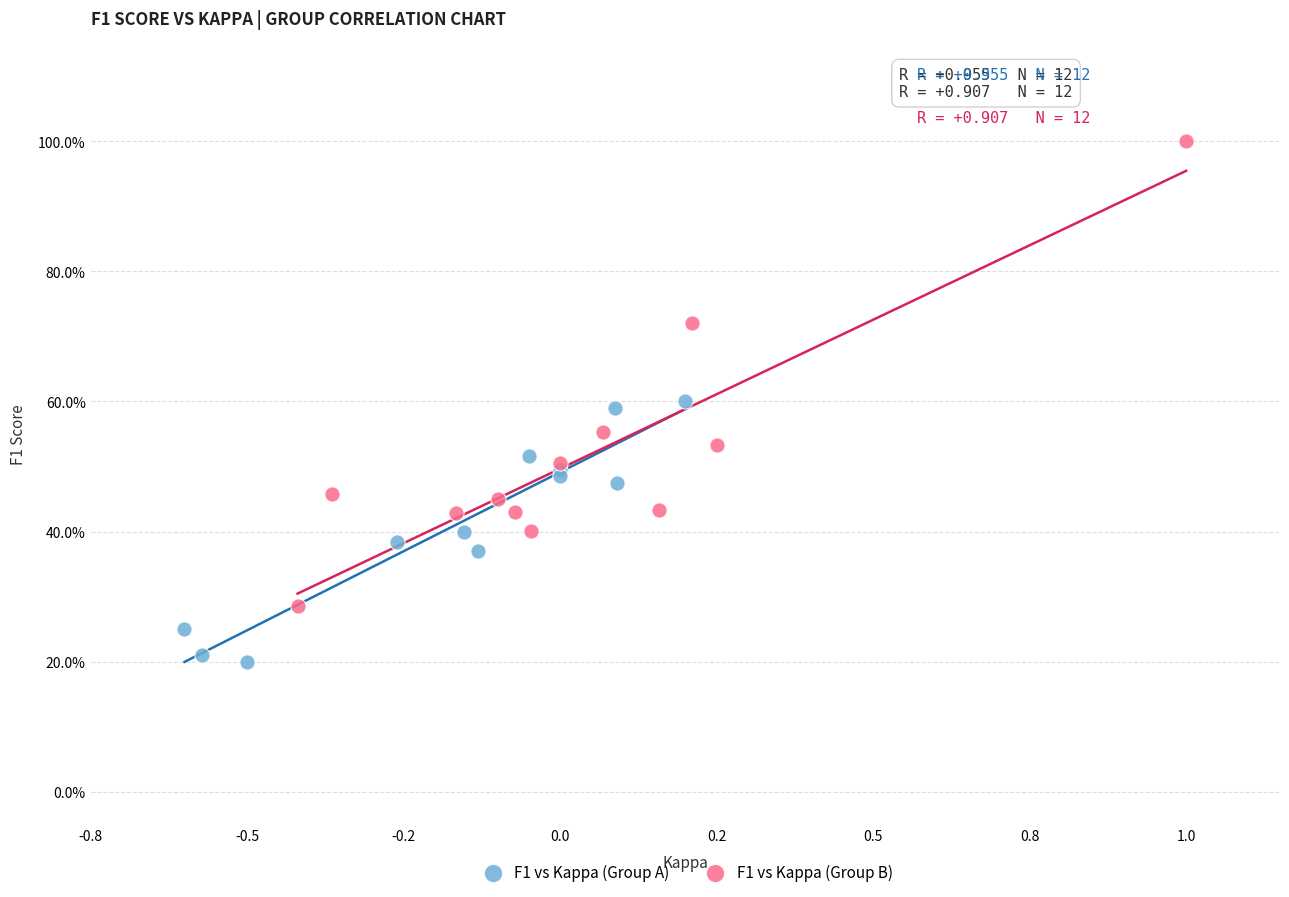

Which series reaches the minimum Y coordinate?

F1 vs Kappa (Group A)